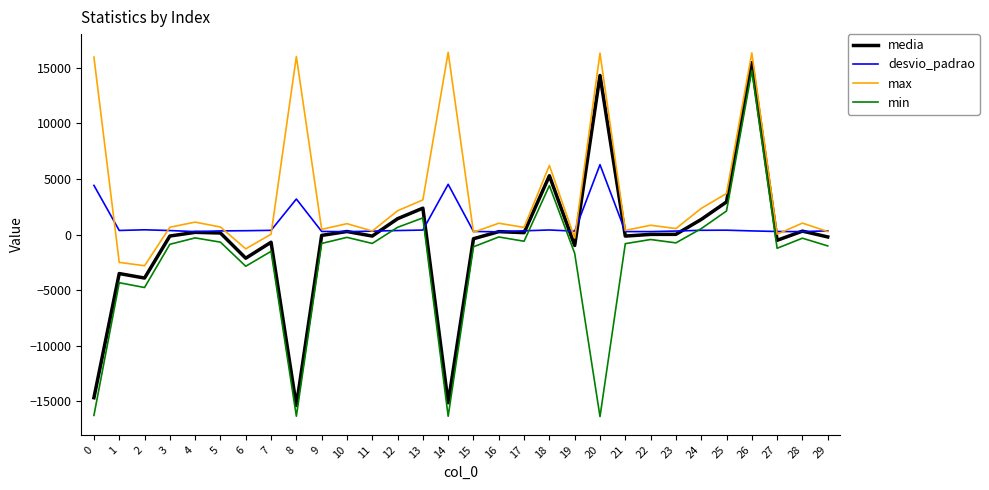

What is the difference between the maximum and minimum values in the max series?

19180.0